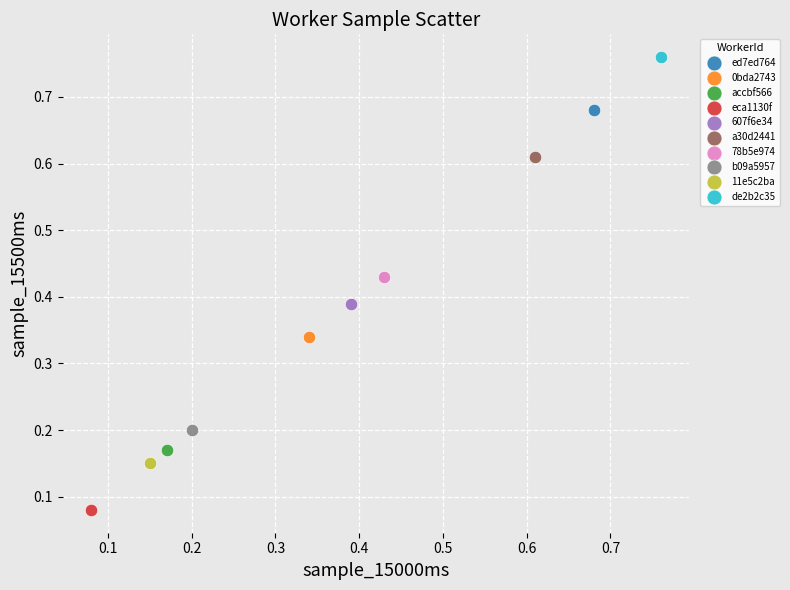

Which series reaches the minimum Y coordinate?

eca1130f